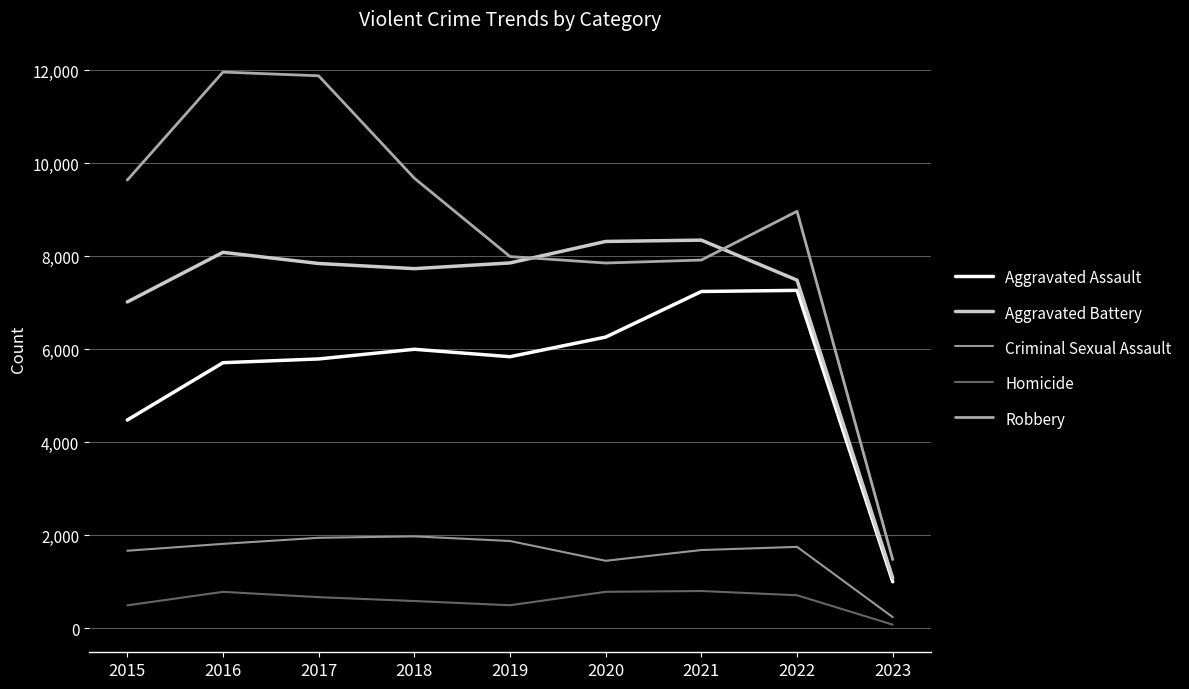

How many categories are shown in the chart?

9